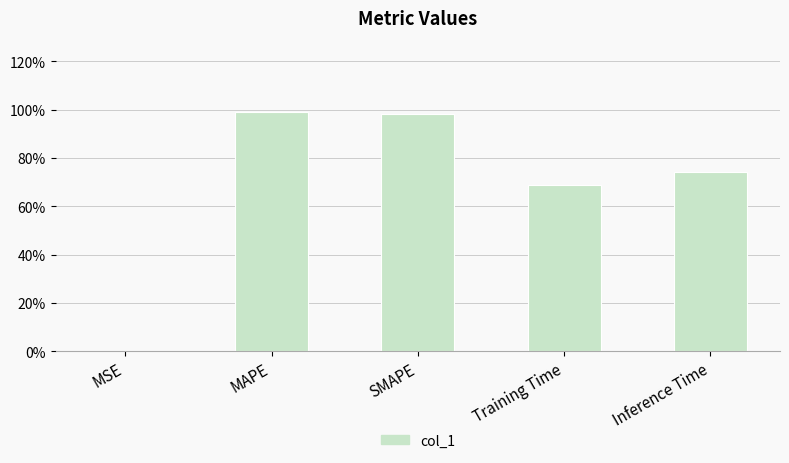

The value at MSE is 0.0. True or false?

True